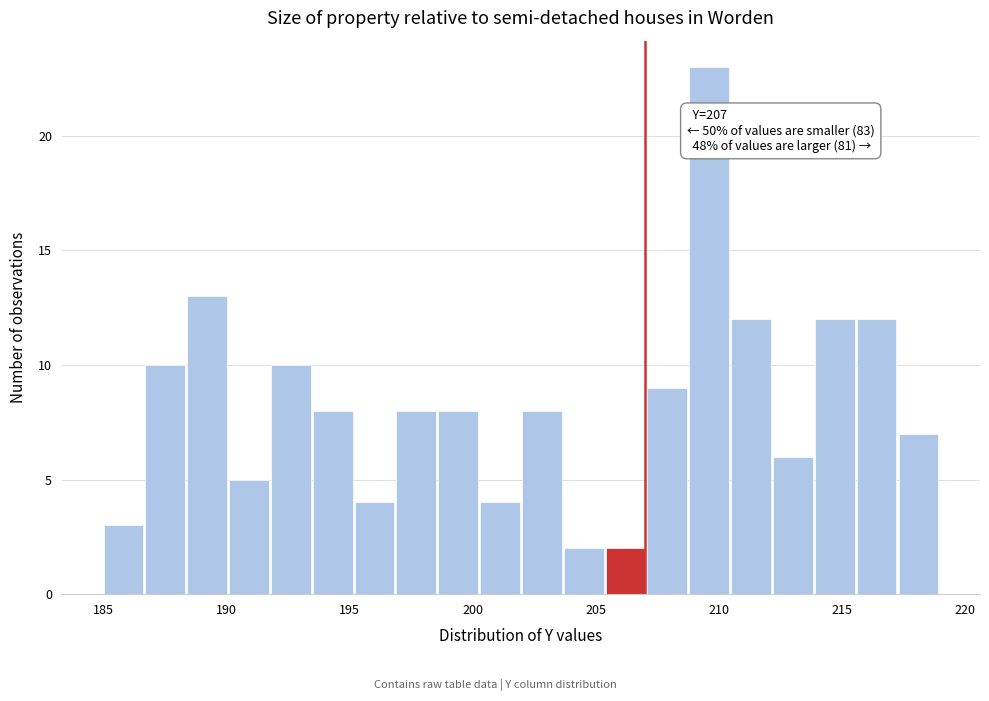

Read against the x-axis, roughly where is the centre of the tallest bar?

209.5